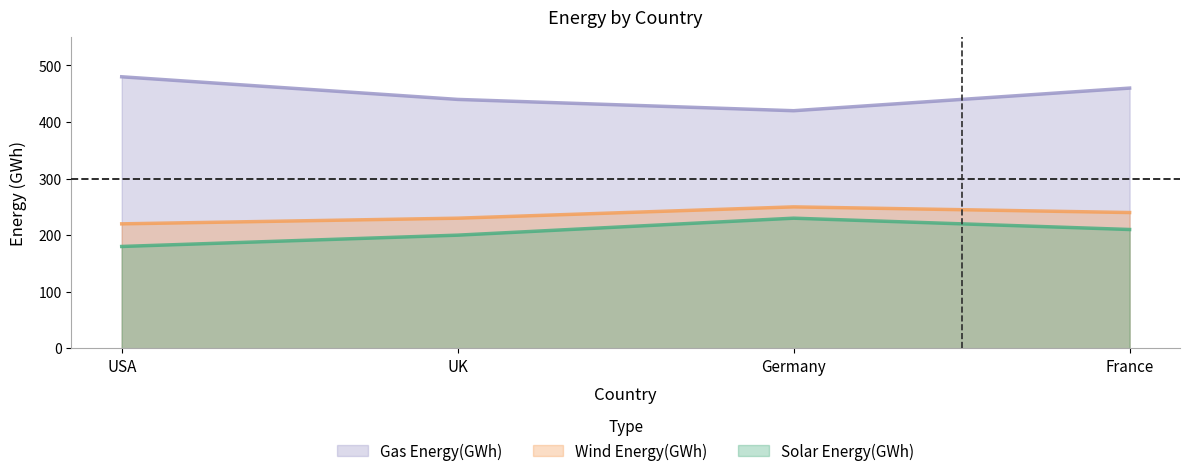

What are all the series names shown in the legend?

Gas Energy(GWh), Wind Energy(GWh), Solar Energy(GWh)